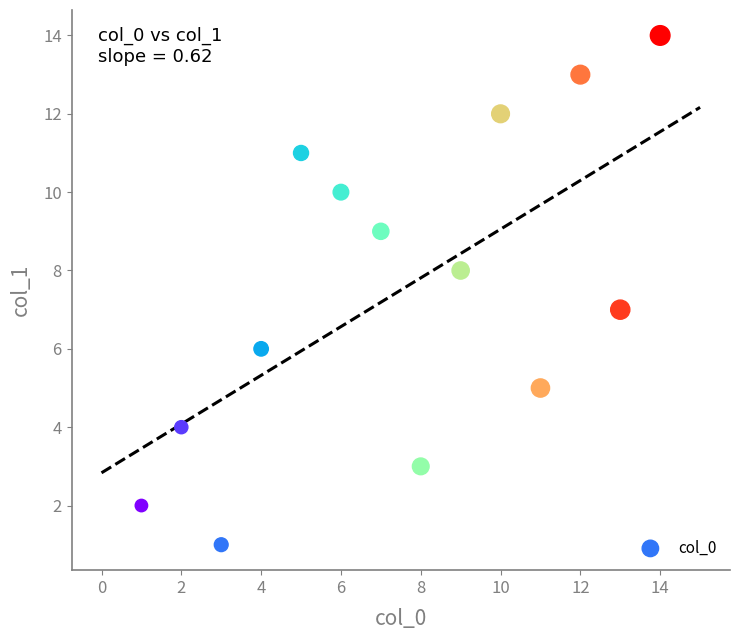

What is the range of Y values (max minus min)?

13